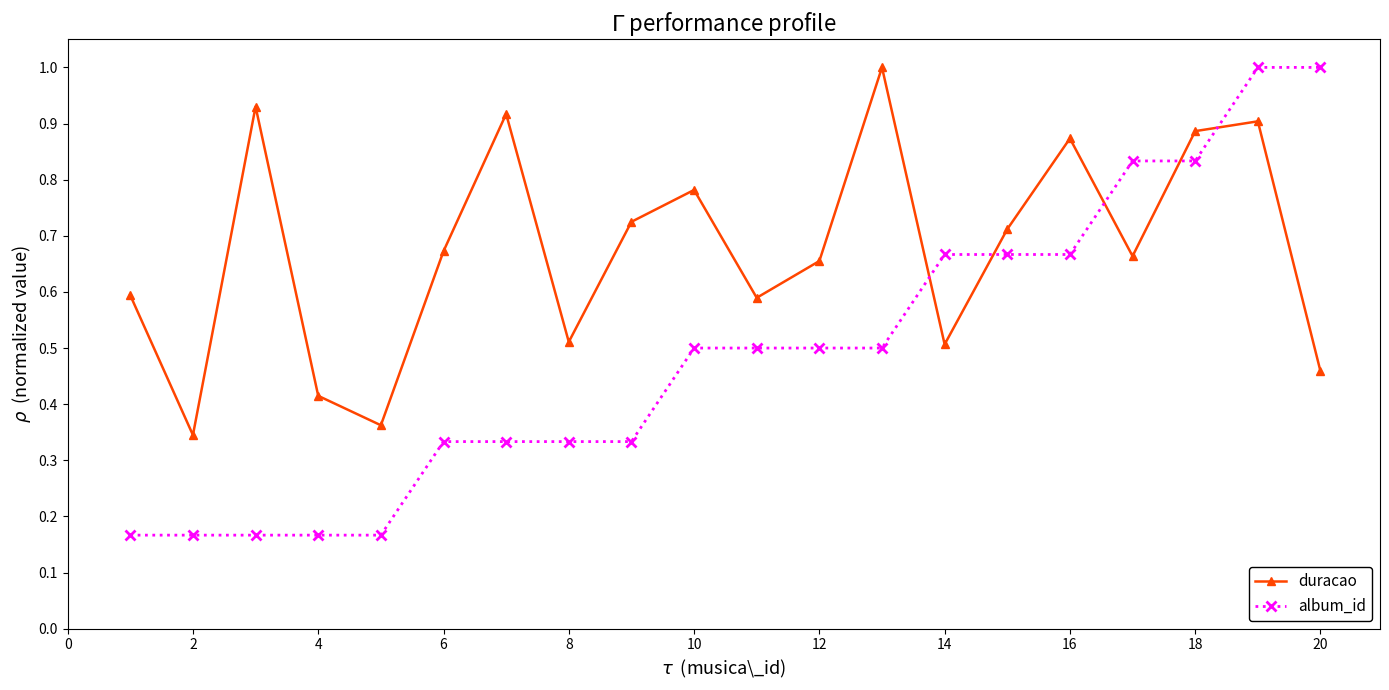

What is the sum of all duracao values?

13.5